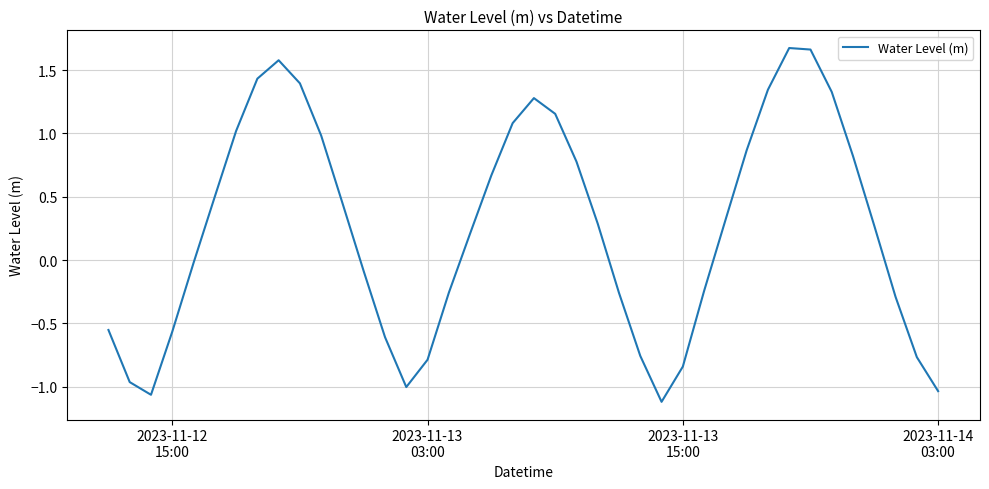

What is the difference between the maximum and minimum values?

2.8